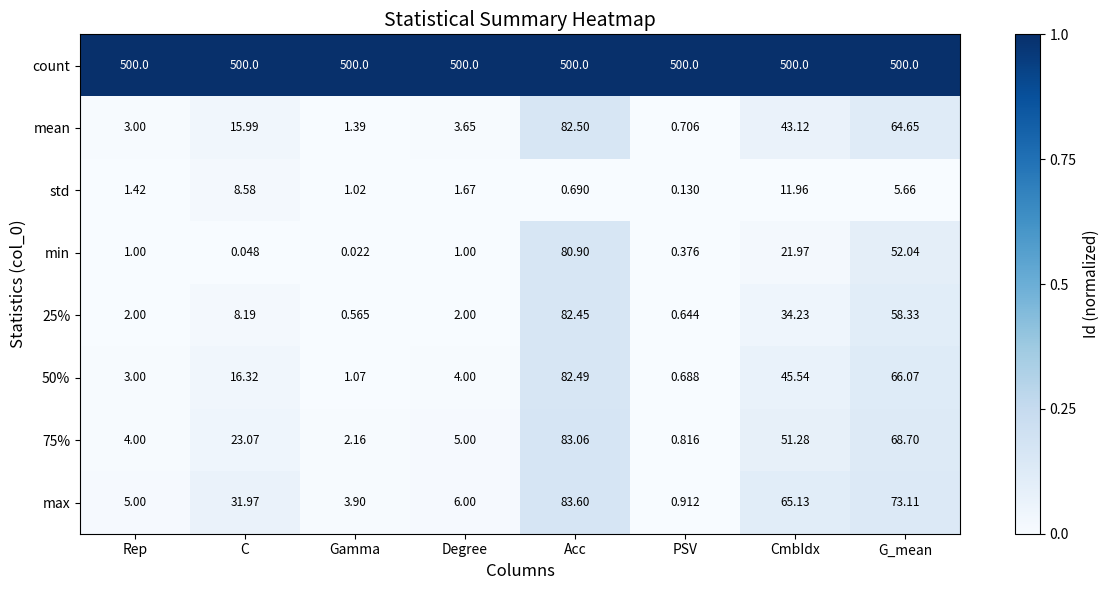

What is the greatest value displayed?

500.0